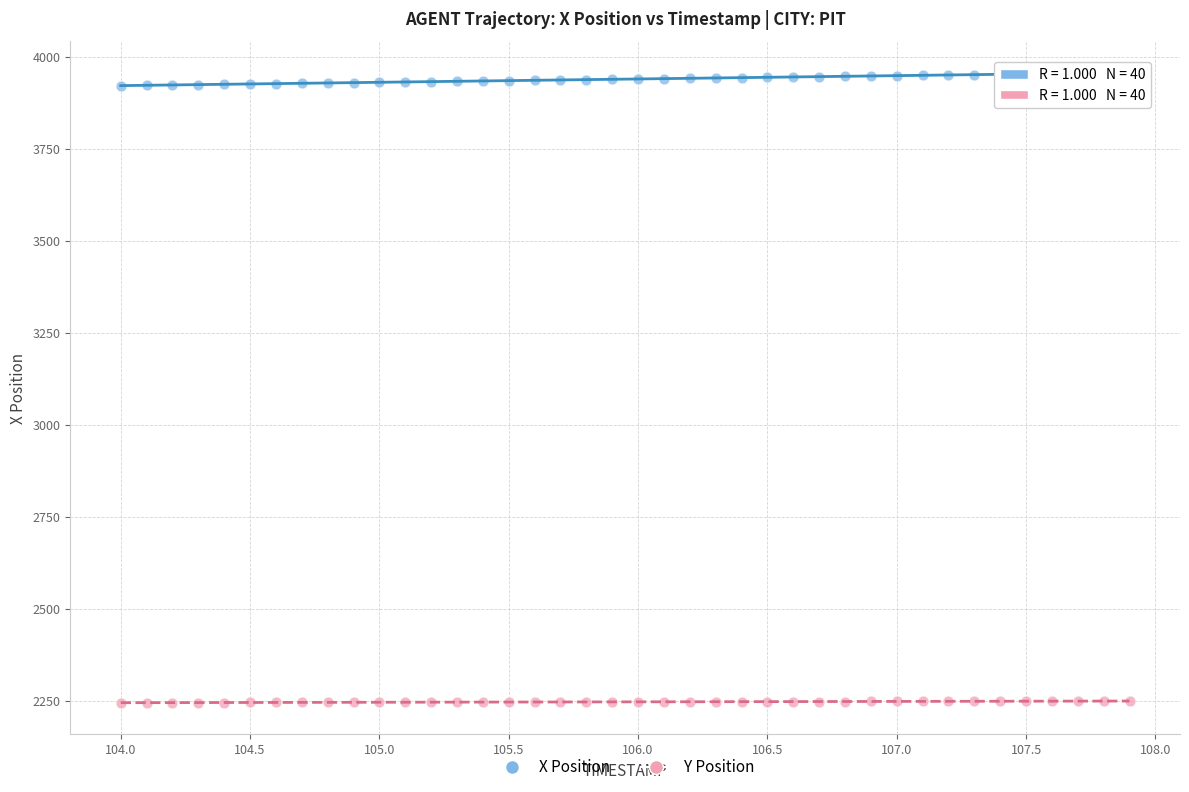

Which series contains the lowest Y value?

Y Position